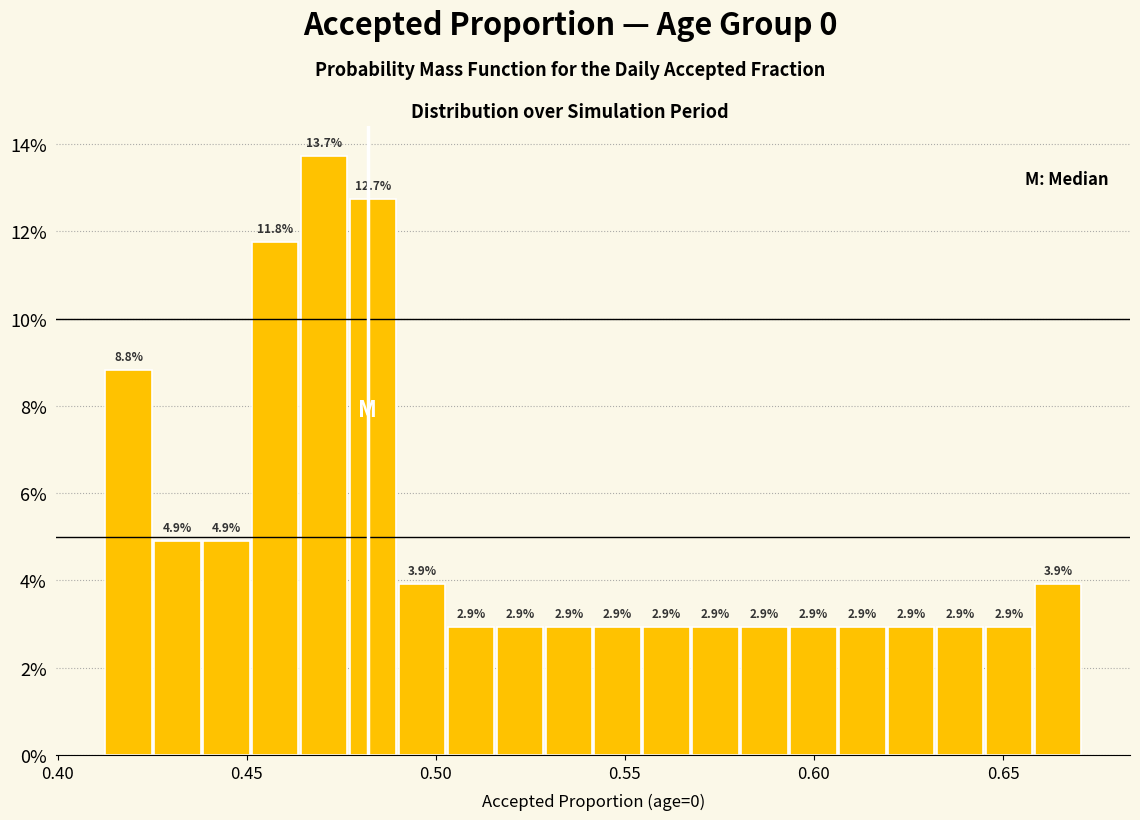

Around what value on the x-axis is the tallest bar? Give the approximate position of its centre, as read against the axis.

0.470